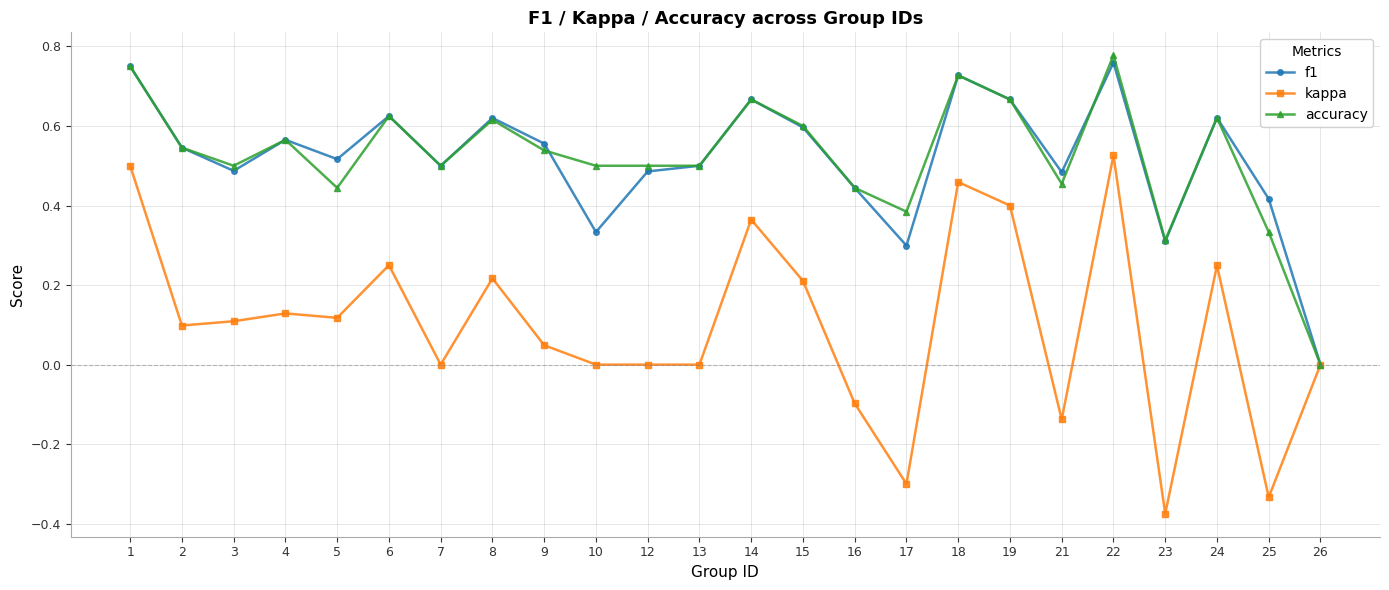

Between 3 and 15, which series saw the biggest shift?

f1